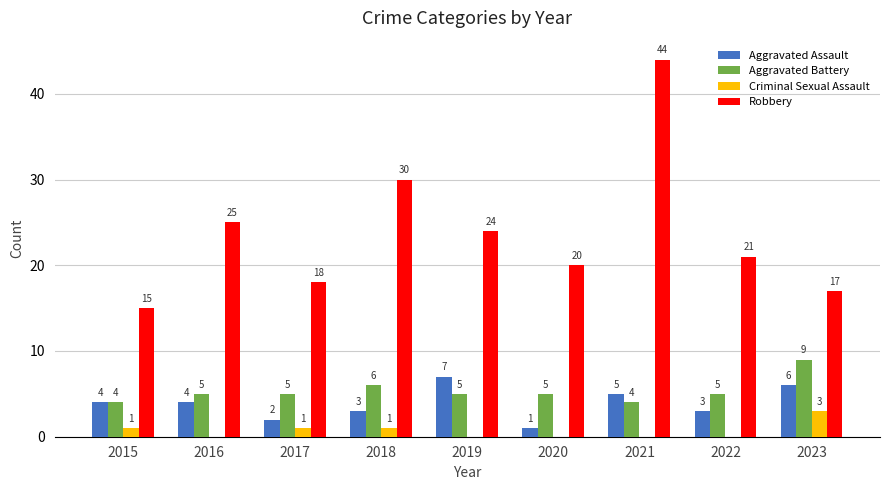

Between 2016 and 2019, which series saw the biggest shift?

Aggravated Assault